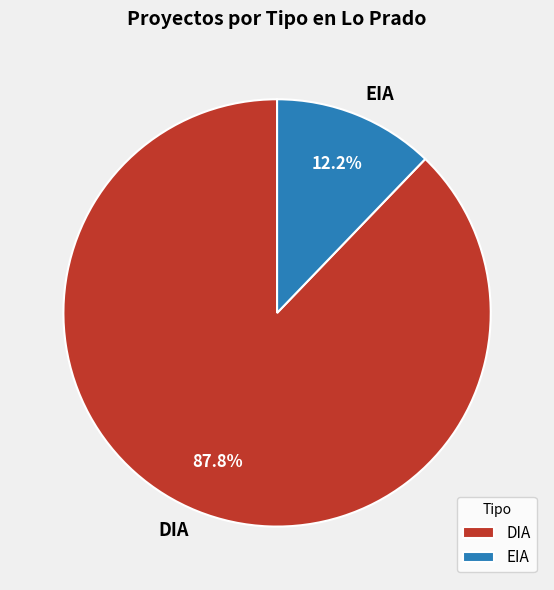

To the nearest percent, what portion does EIA represent?

12%